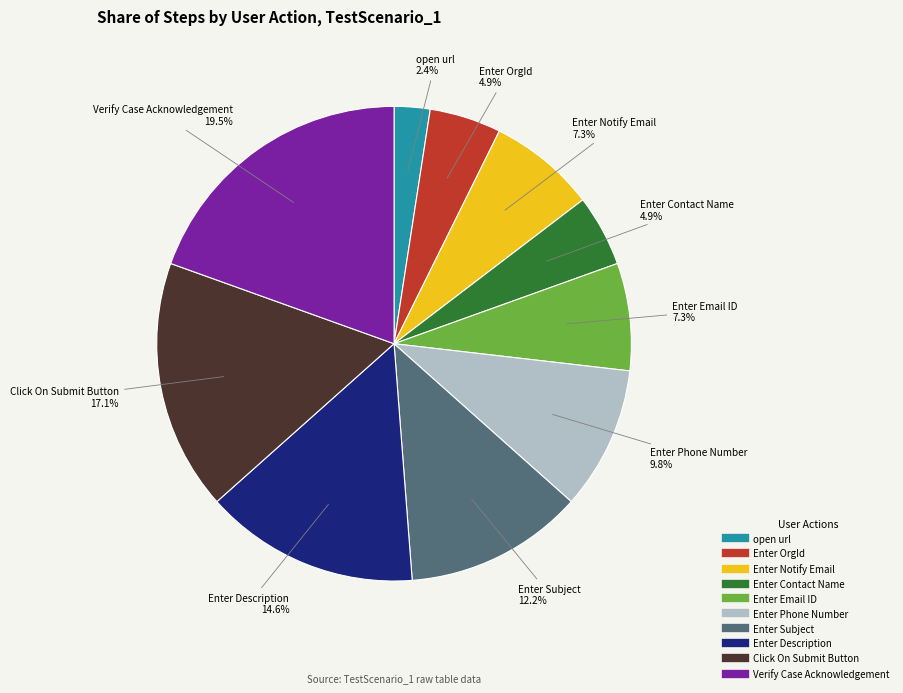

How many segments does this pie chart have?

10